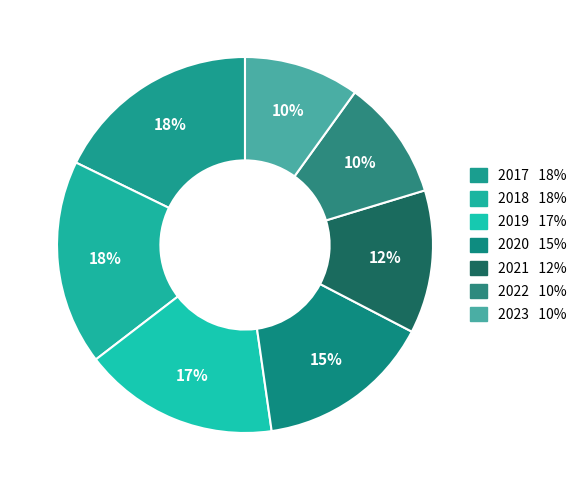

Rank the categories by value from lowest to highest.

2023, 2022, 2021, 2020, 2019, 2017, 2018